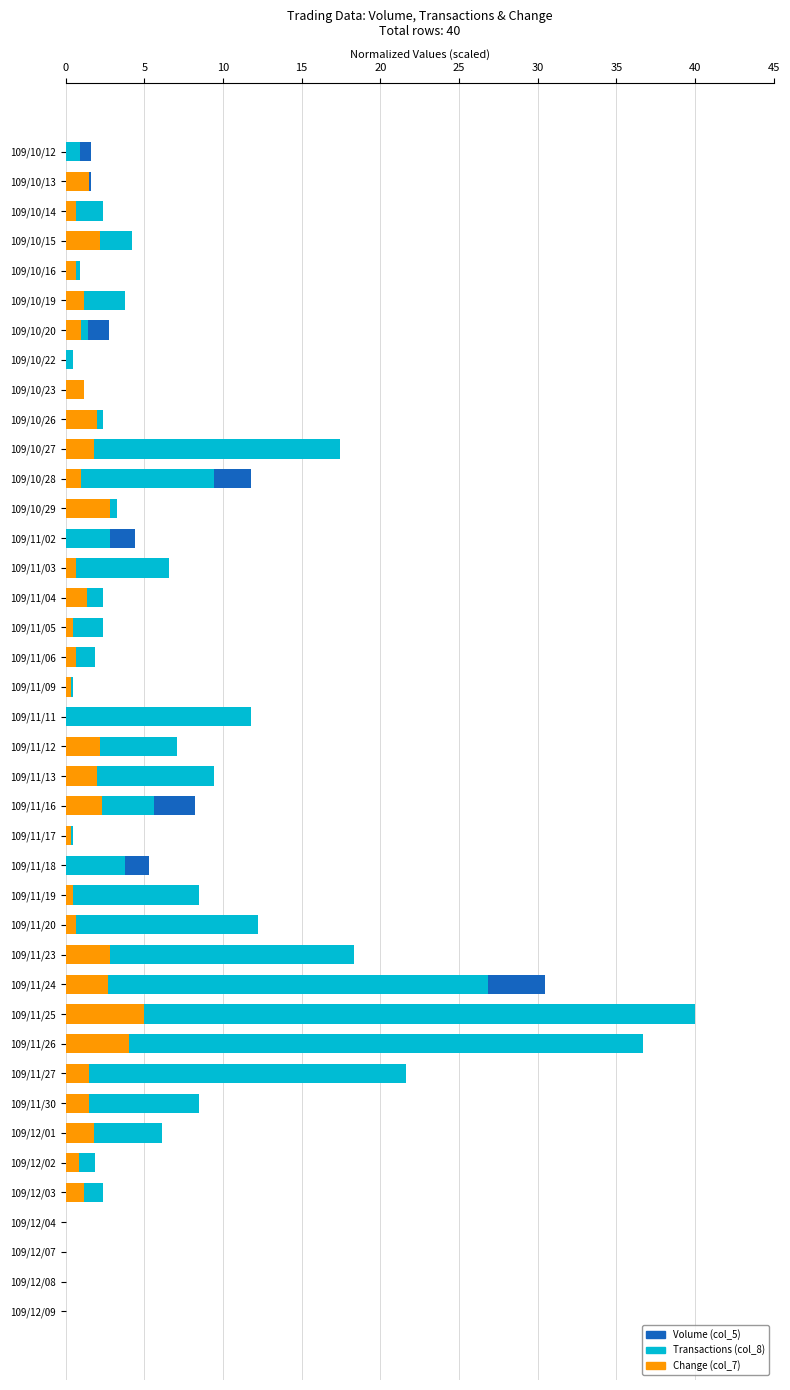

What is the difference between the Transactions (col_8) values at 109/11/02 and 109/10/14?

0.5